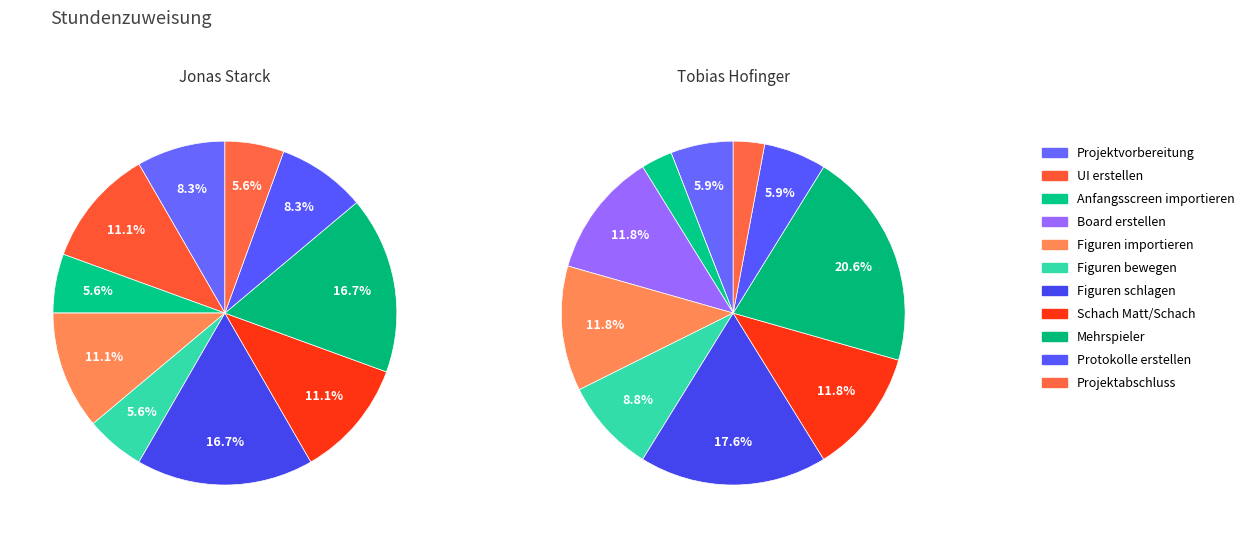

What is the smallest slice in the pie chart?

Board erstellen